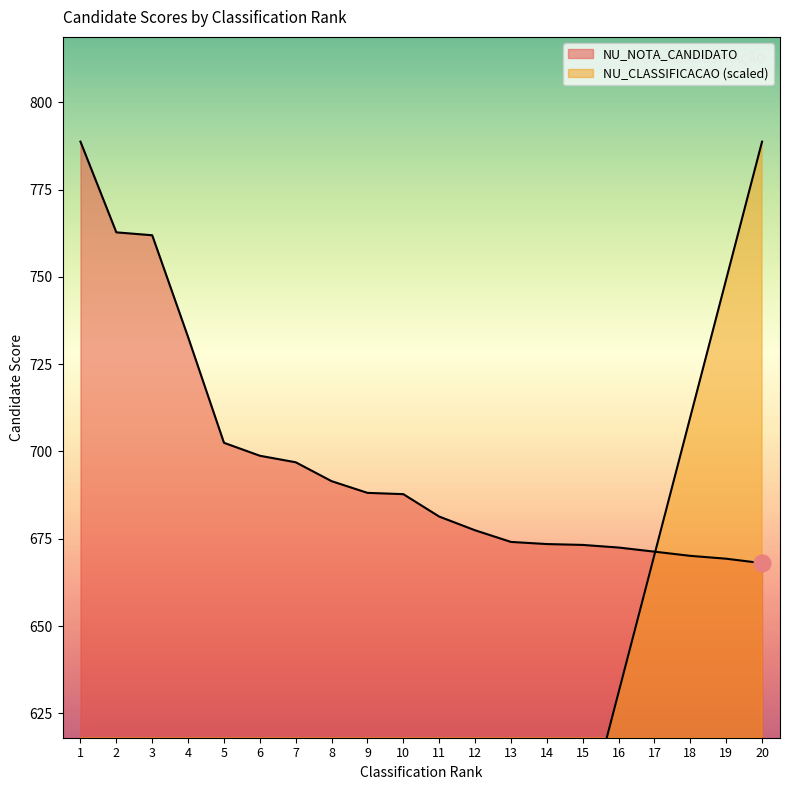

Which series has the largest total across all categories?

NU_NOTA_CANDIDATO